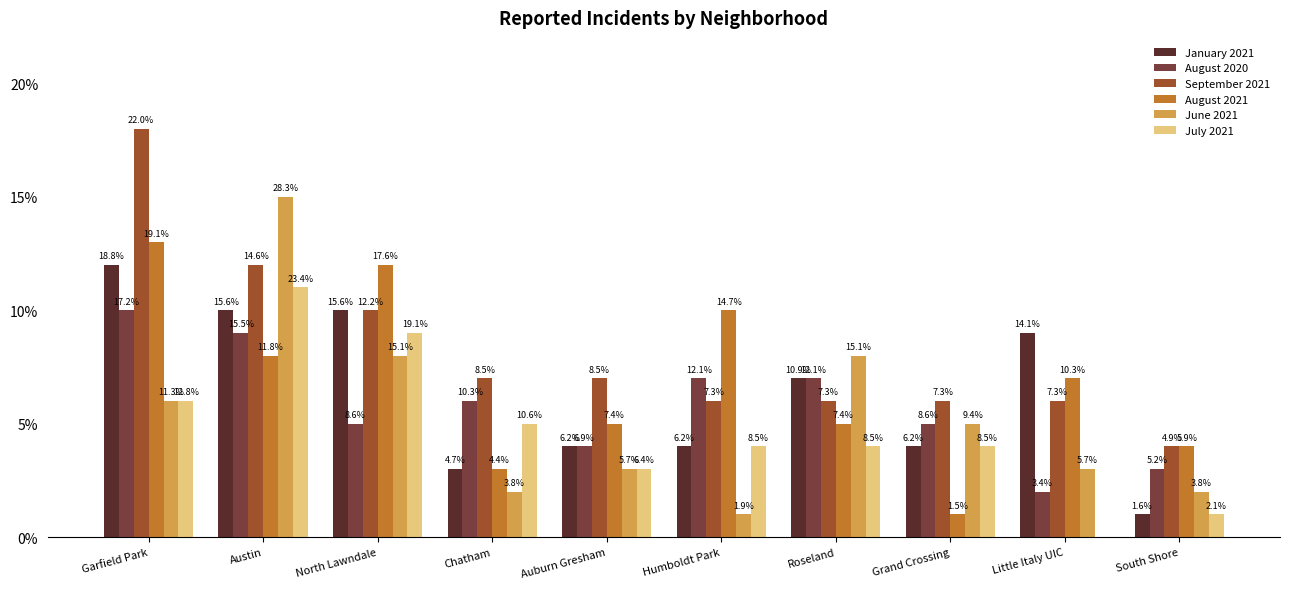

How many groups of bars are there?

10